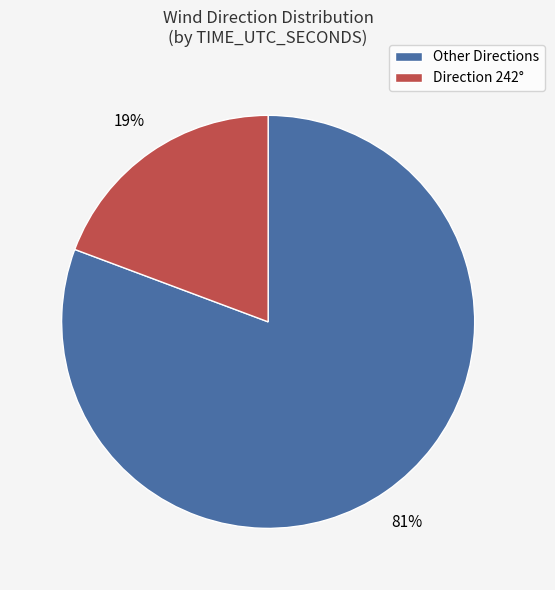

How many slices are in this pie chart?

2